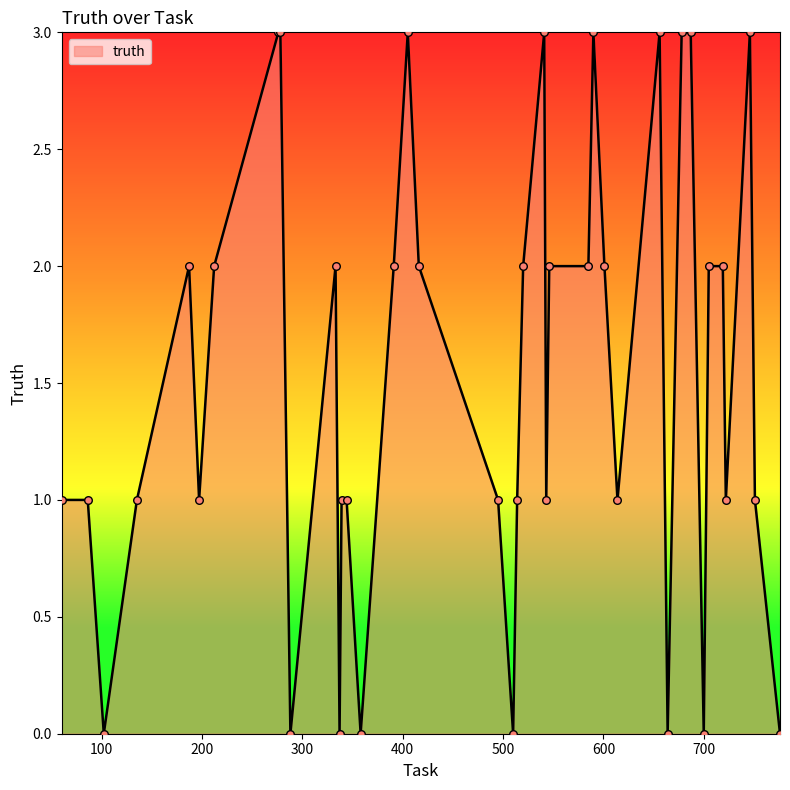

What is the maximum value shown in the chart?

3